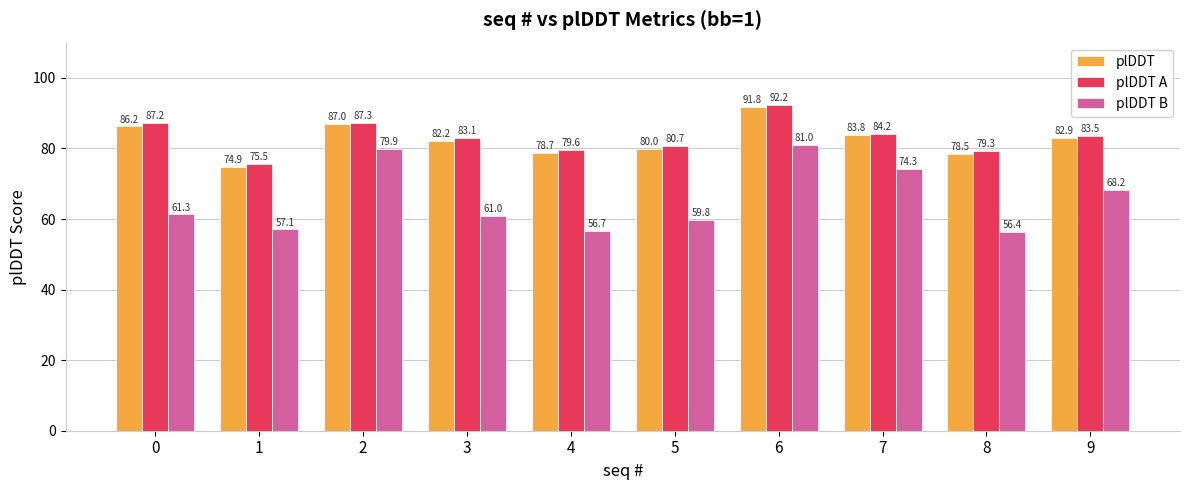

At which category is the sum across all series the highest?

6